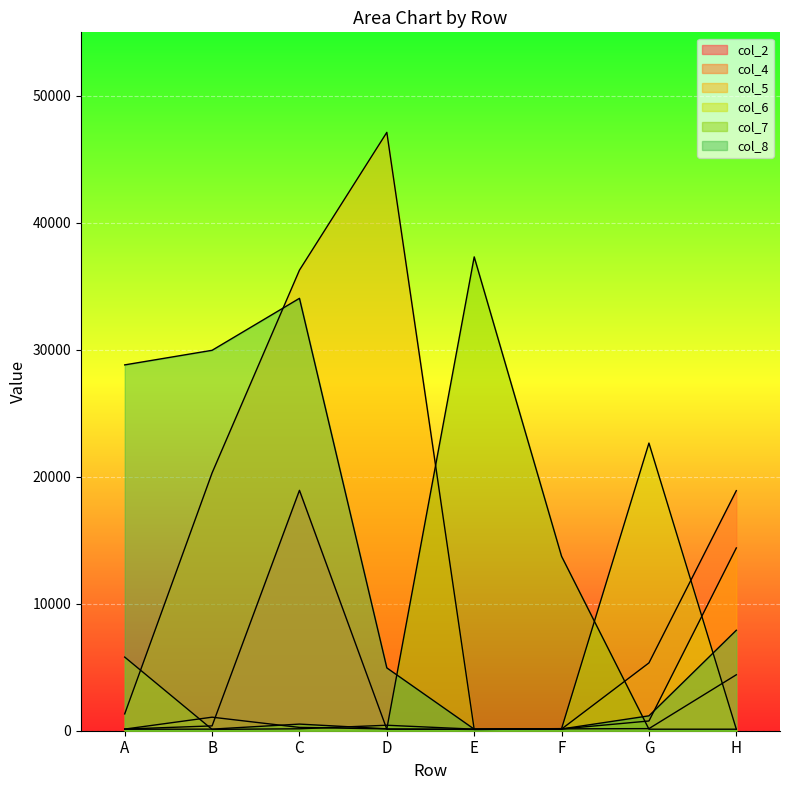

Where does the col_2 series first go above 165?

B